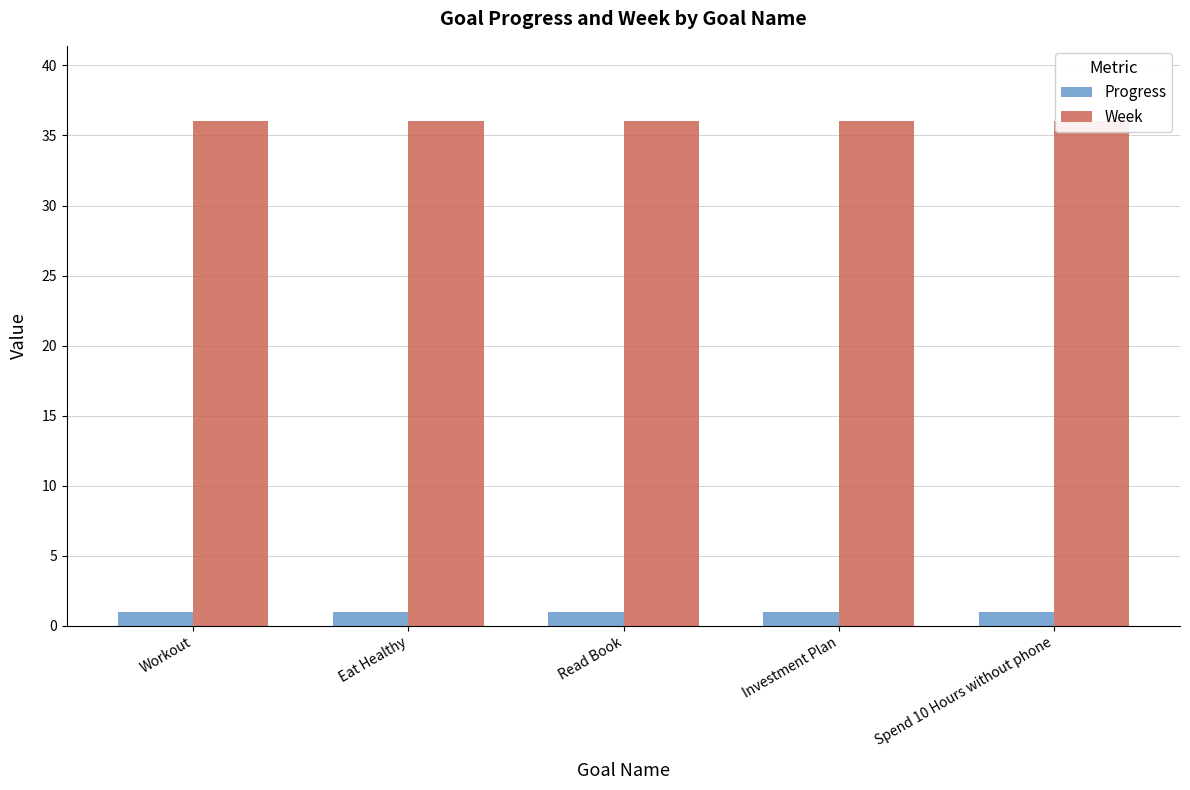

What is the label of the 3rd bar from the right?

Read Book